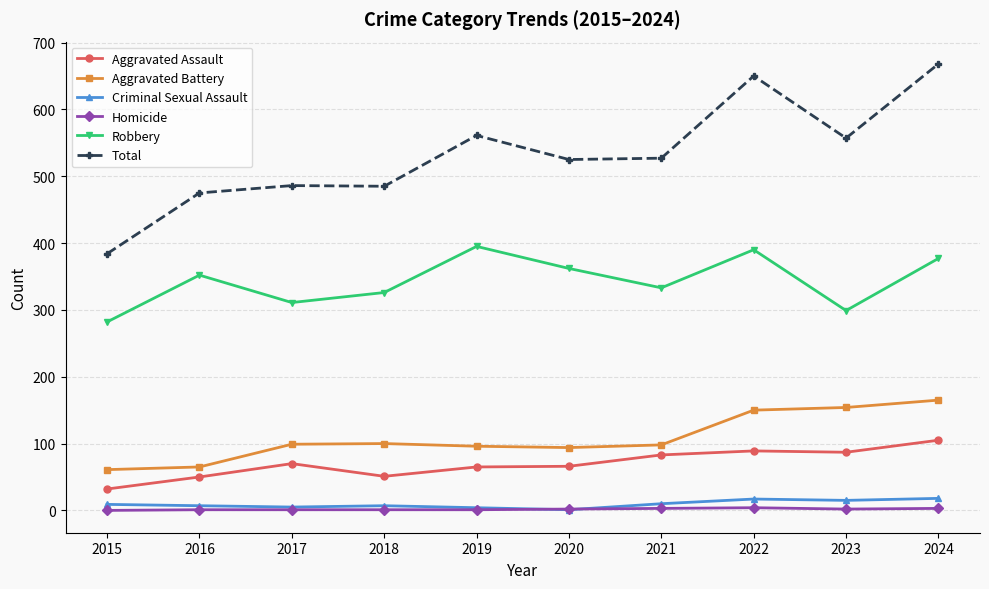

Where is Aggravated Battery nearest to the value 113?

2018